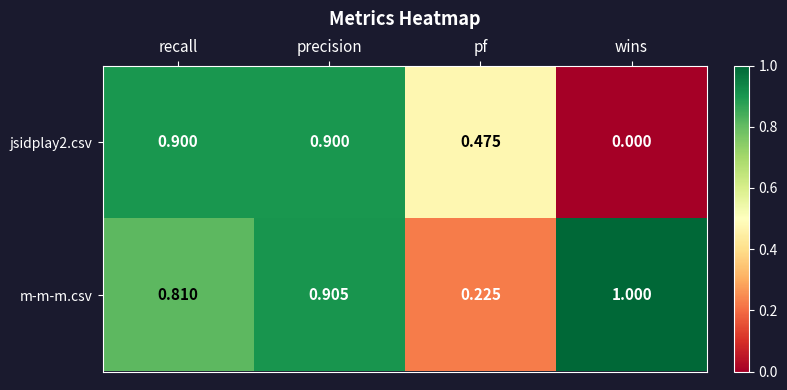

Rank the series by their average value, from lowest to highest.

jsidplay2.csv, m-m-m.csv